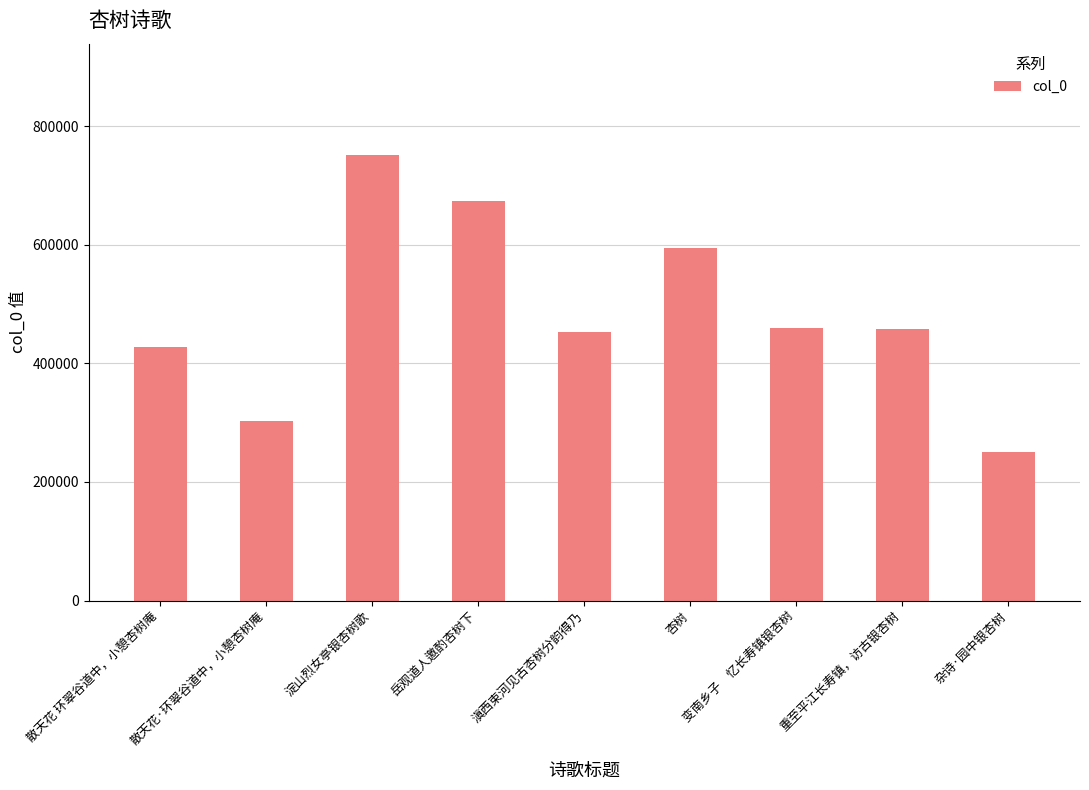

What is the change in value from 重至平江长寿镇，访古银杏树 to 杂诗·园中银杏树?

-207002